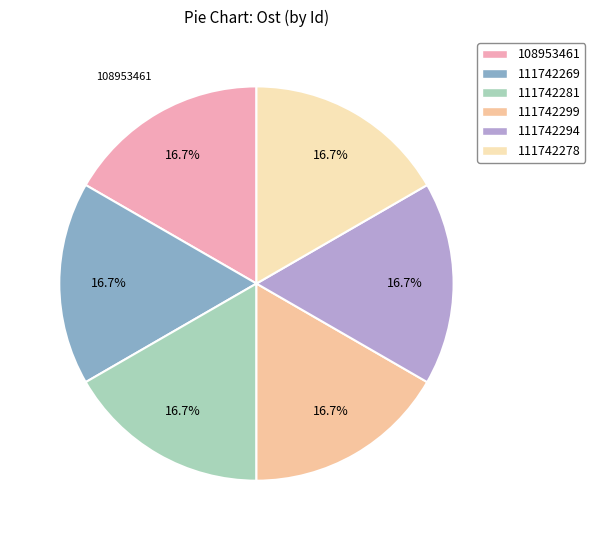

True or false: 108953461 accounts for 3% of the total.

False